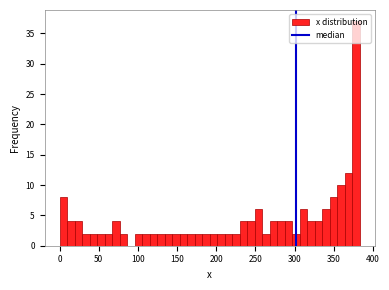

Read against the x-axis, roughly where is the centre of the tallest bar?

380